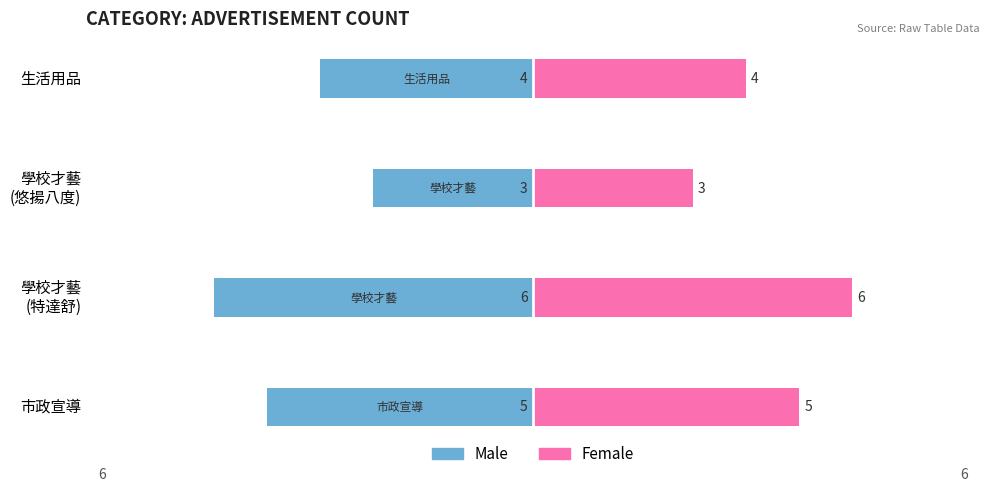

How many categories are shown in the chart?

4